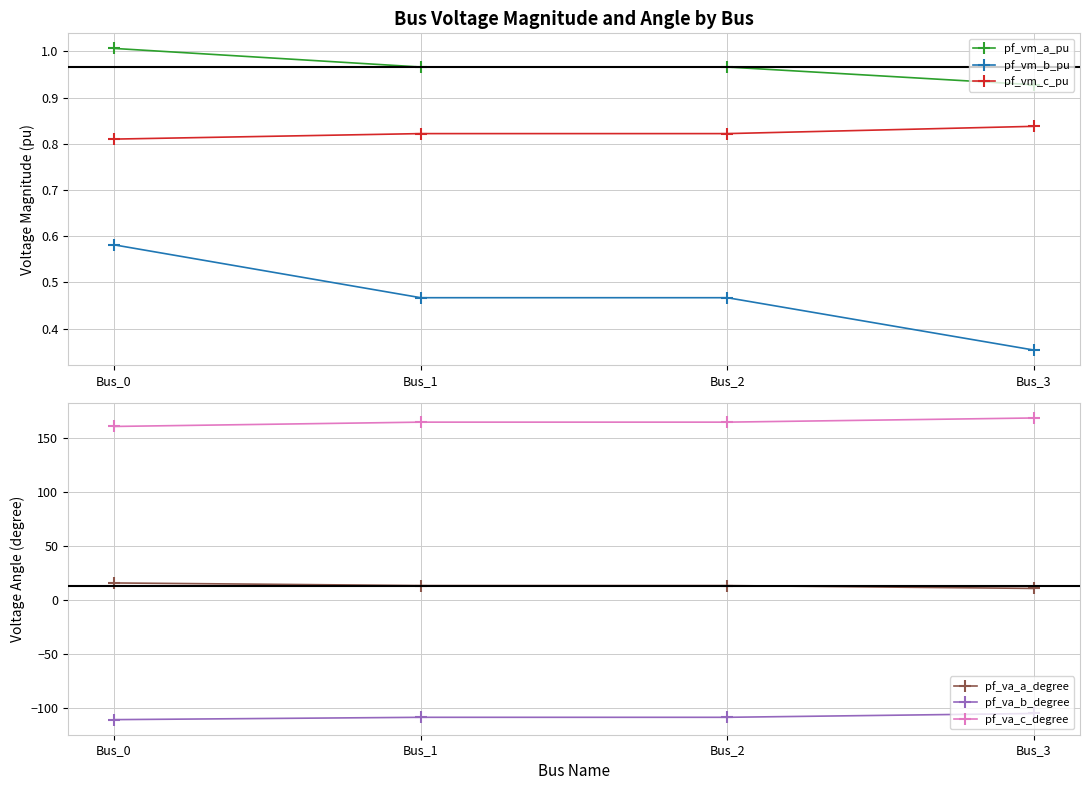

True or false: pf_vm_c_pu and pf_va_c_degree intersect in this chart.

False